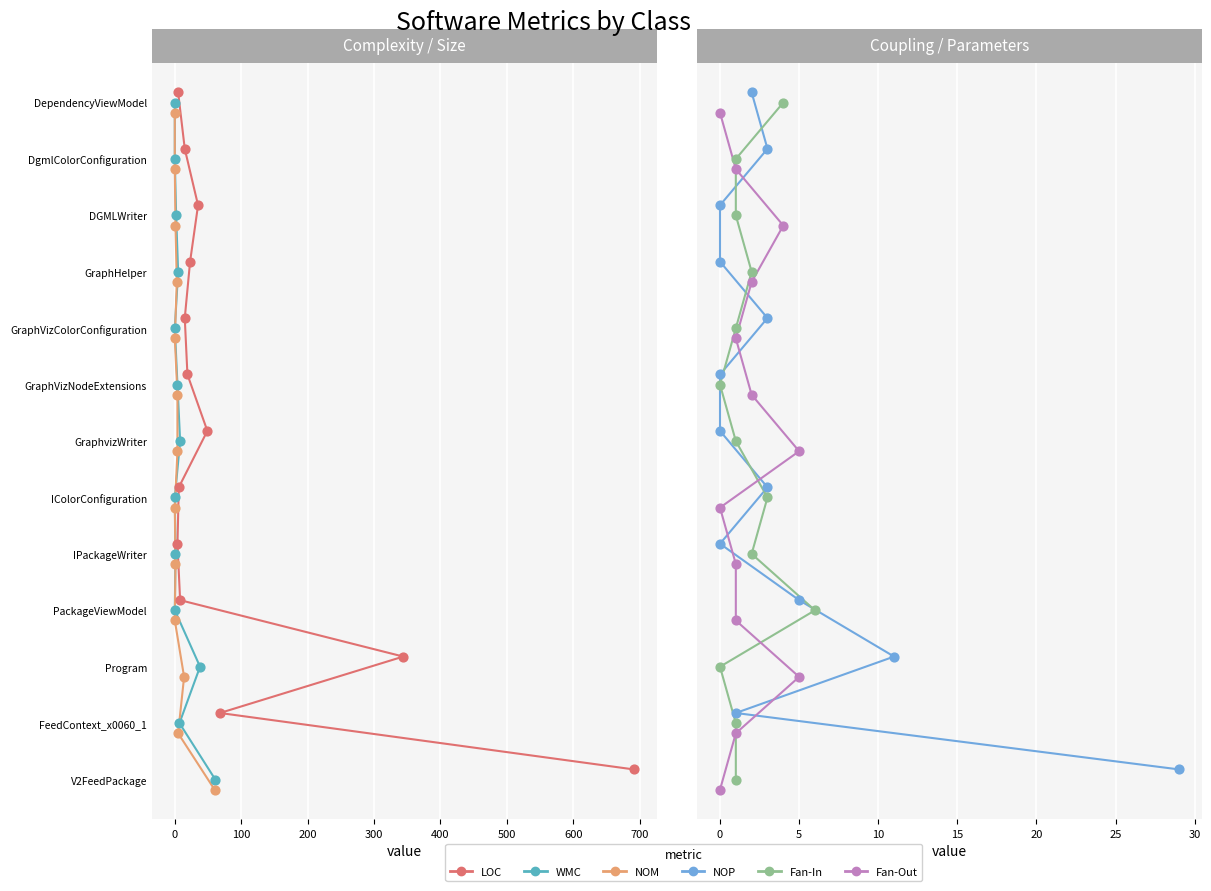

Which series reaches the minimum Y coordinate?

LOC